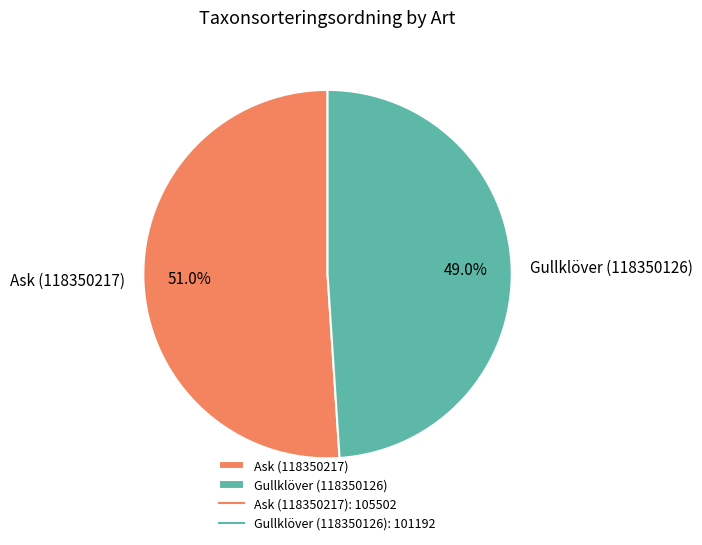

What percentage is the Ask (118350217) slice, to the nearest percent?

51%